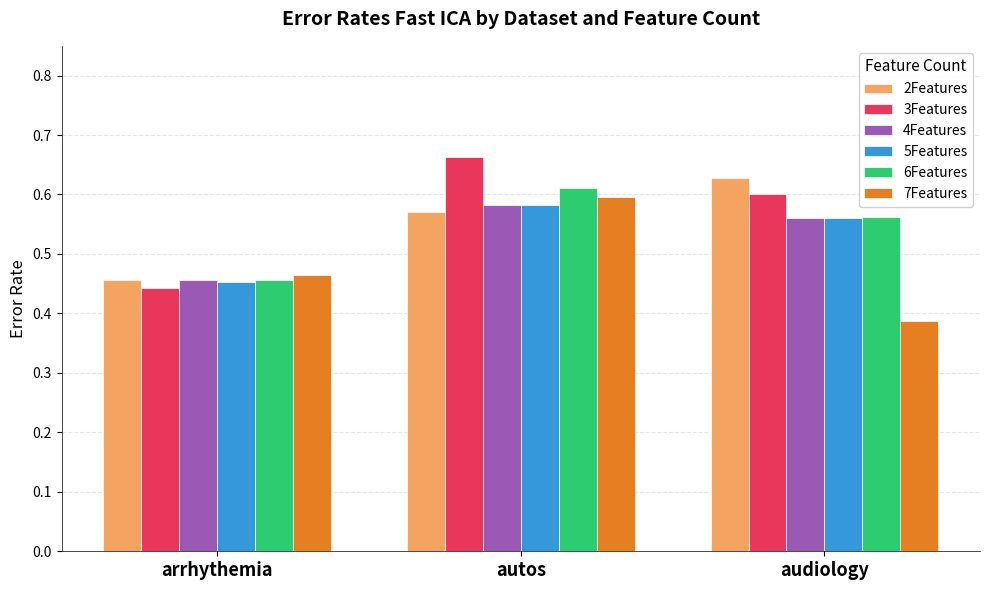

List the labels in order of 7Features value, largest first.

autos, arrhythemia, audiology